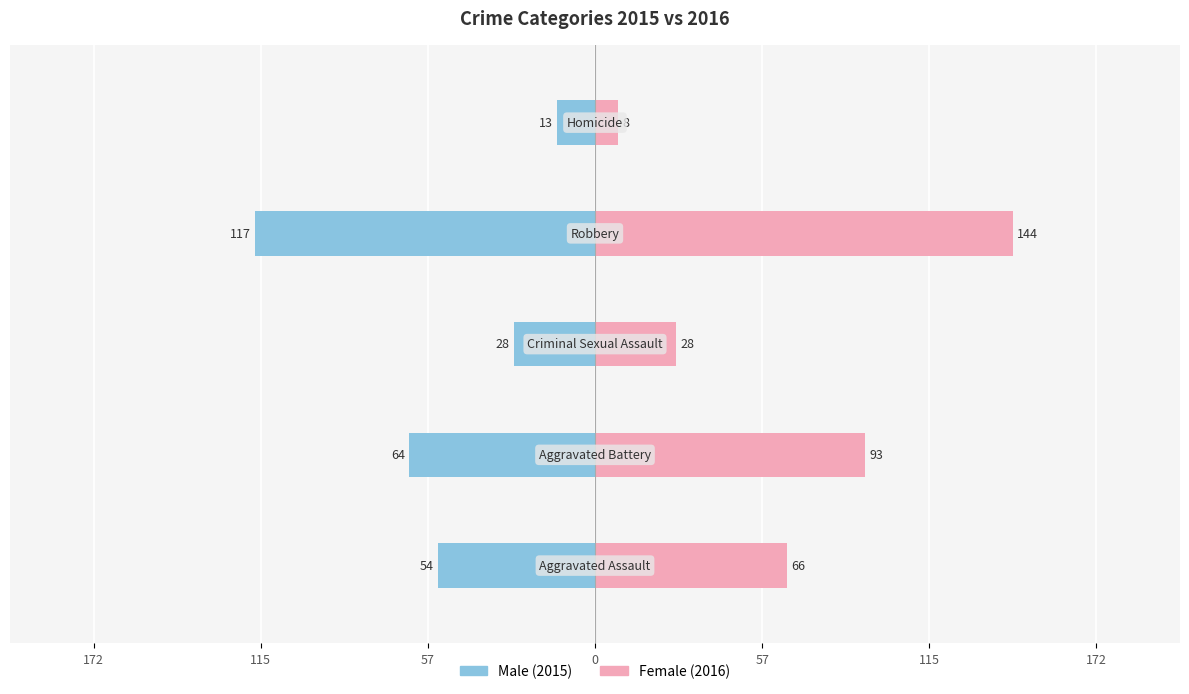

Reading right to left, list all the values displayed in this chart.

Male: 57=-13	0=-117	57=-28	115=-64	172=-54
Female: 57=8	0=144	57=28	115=93	172=66